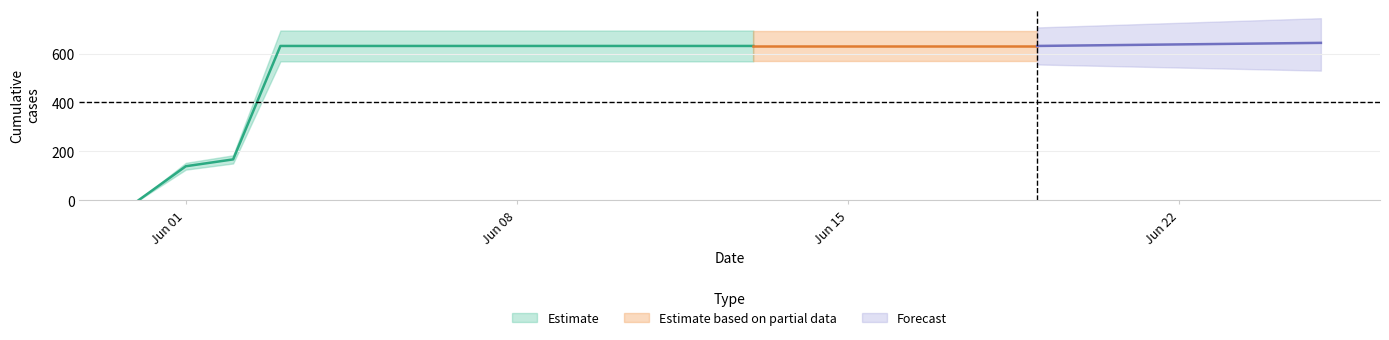

True or false: the data shows 631 at 2020-06-03.

True